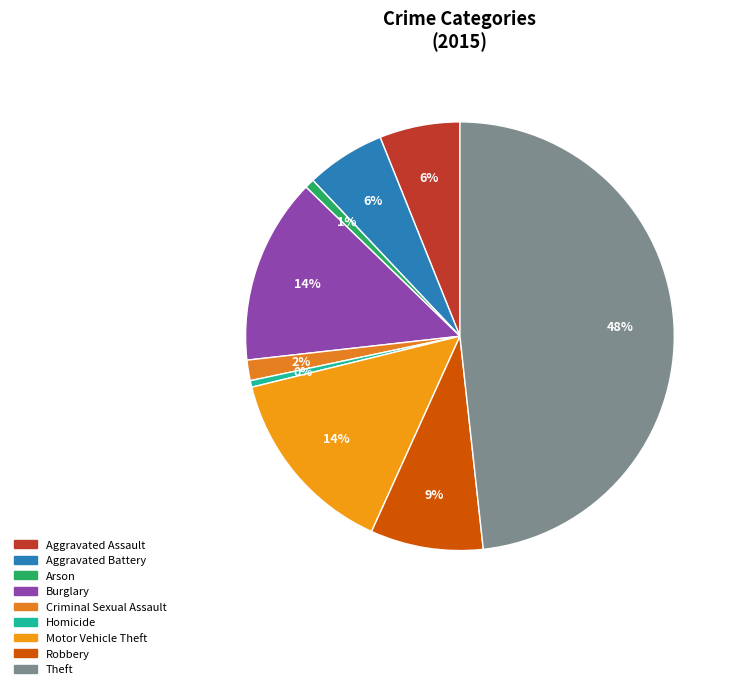

Is Arson the majority of the pie?

No